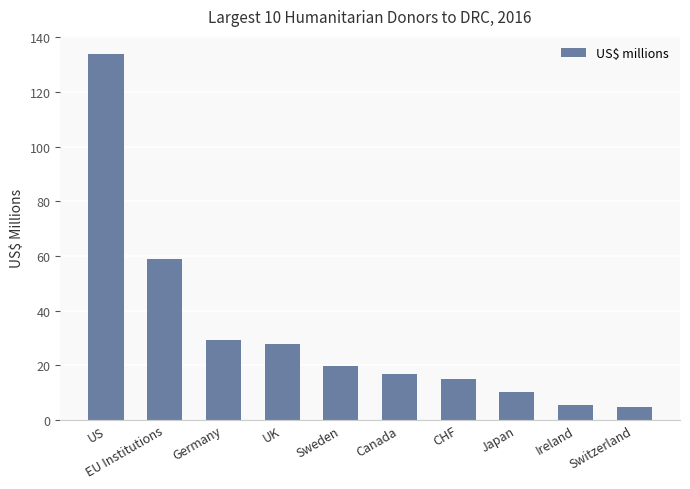

Is it true that the value at UK is 49.3?

False